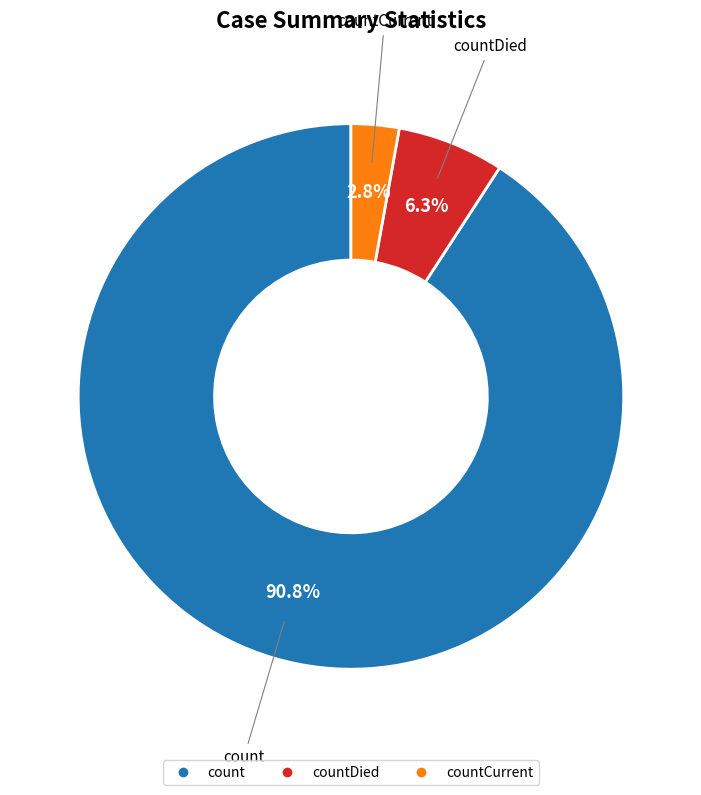

Is there any slice that represents more than half of the pie?

Yes